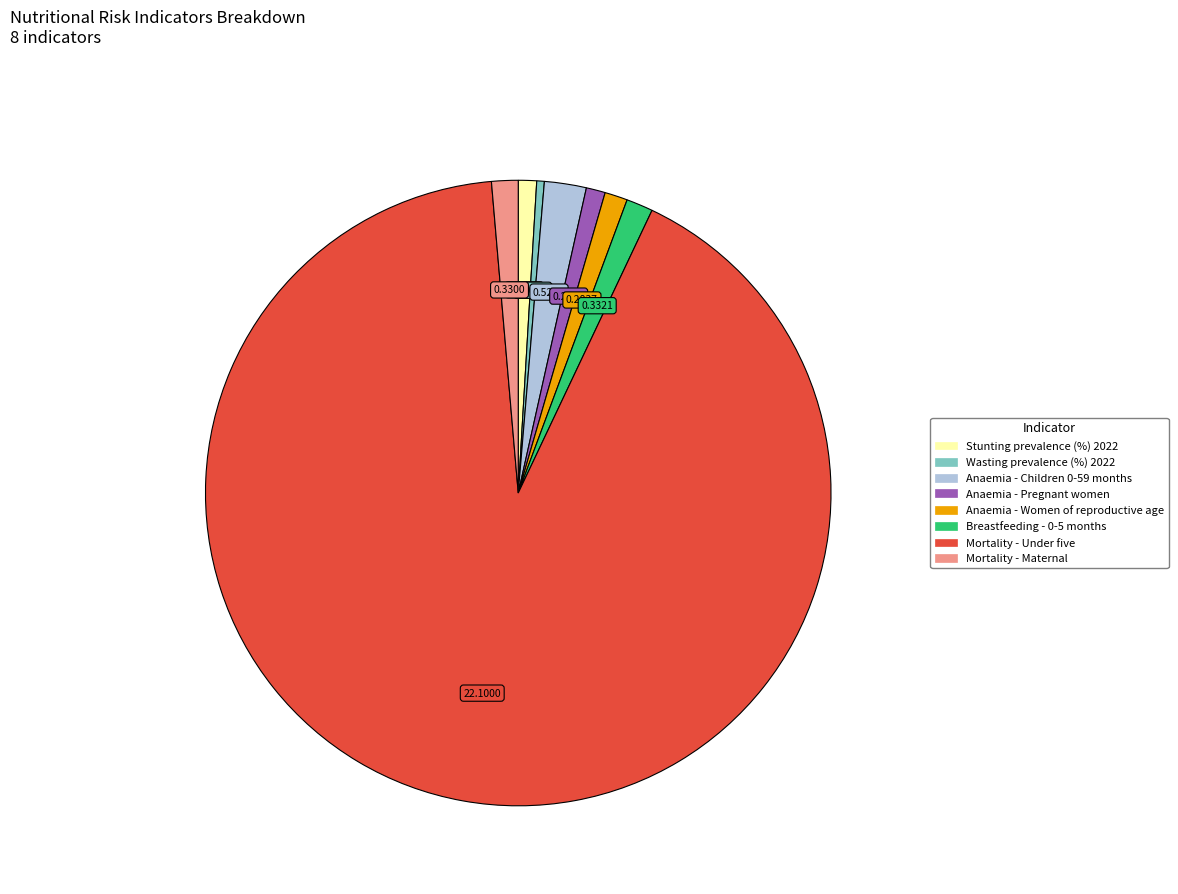

How many slices are in this pie chart?

8